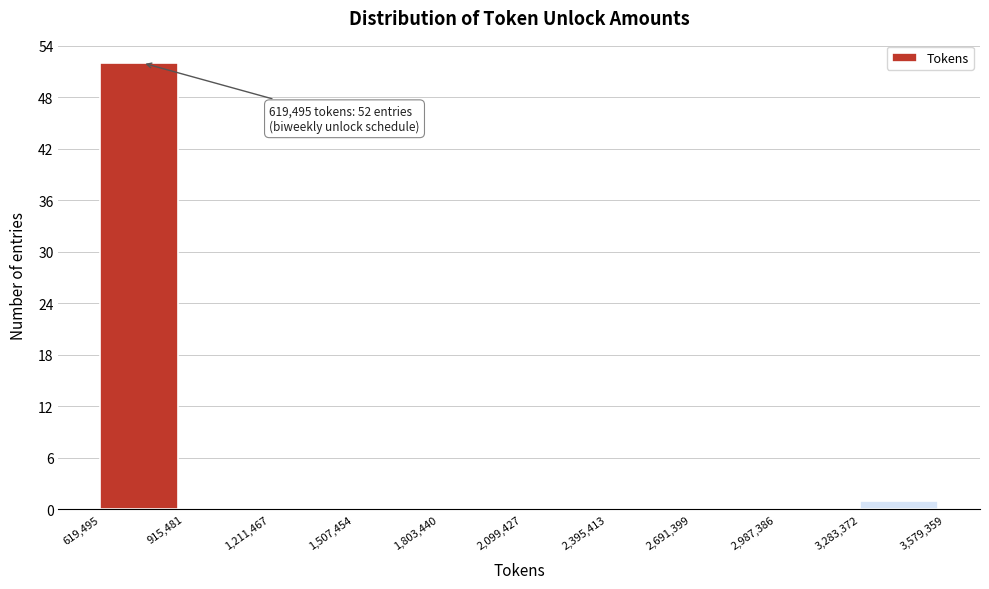

Which range on the x-axis has the tallest bar?

619,495 to 915,481